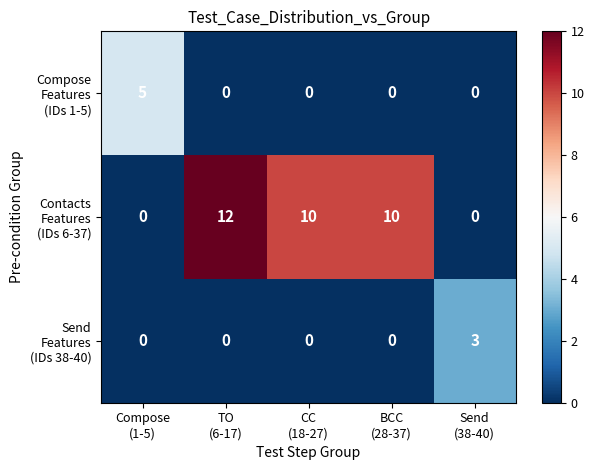

At how many categories does at least one series exceed 1?

5